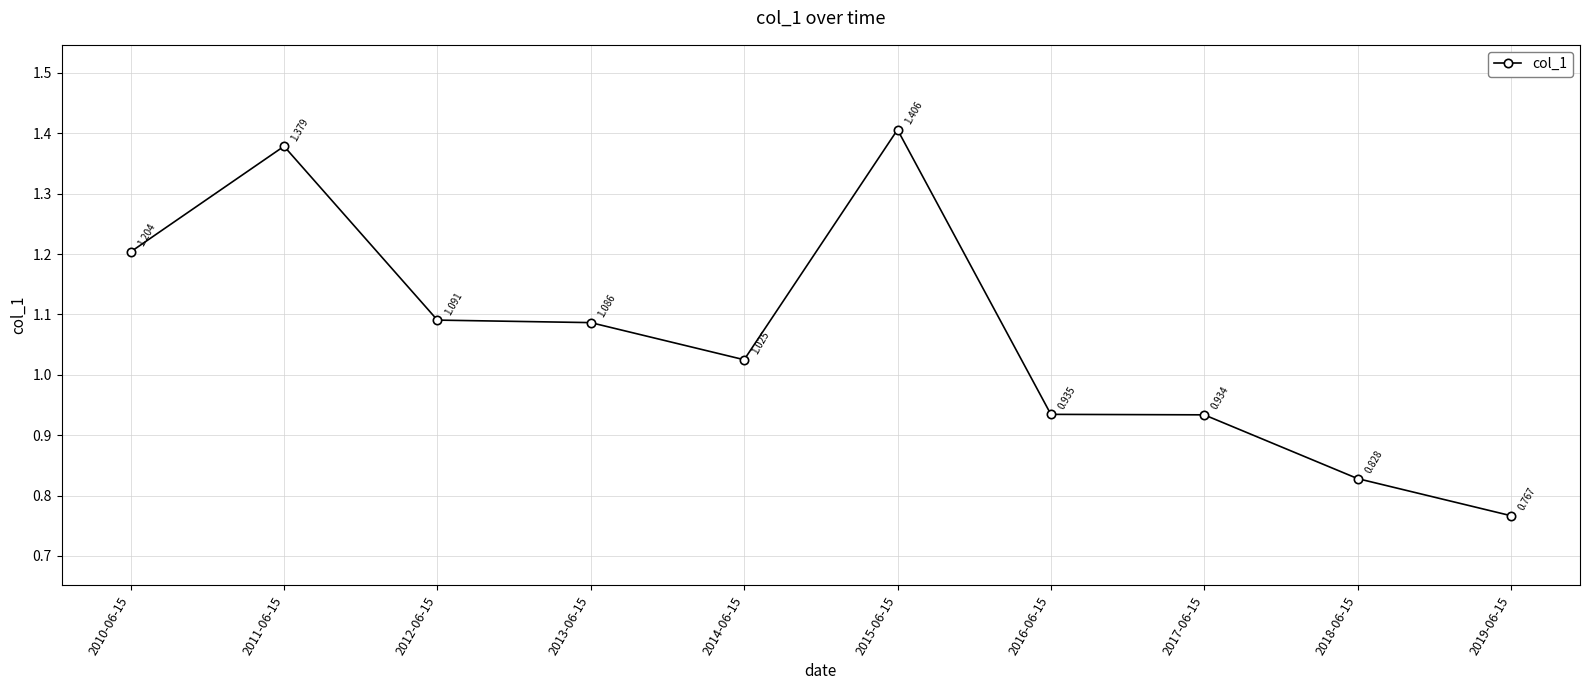

Which label corresponds to the smallest value in the chart?

2019-06-15